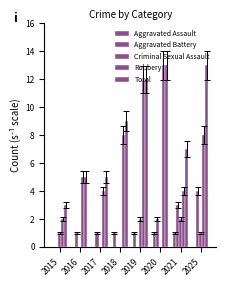

Reading left to right, extract all data points from this chart.

Aggravated Assault: 0	0	0	1	1	1	1	0
Aggravated Battery: 0	1	1	0	0	2	3	4
Criminal Sexual Assault: 1	0	0	0	2	0	2	1
Robbery: 2	5	4	8	12	13	4	8
Total: 3	5	5	9	12	13	7	13